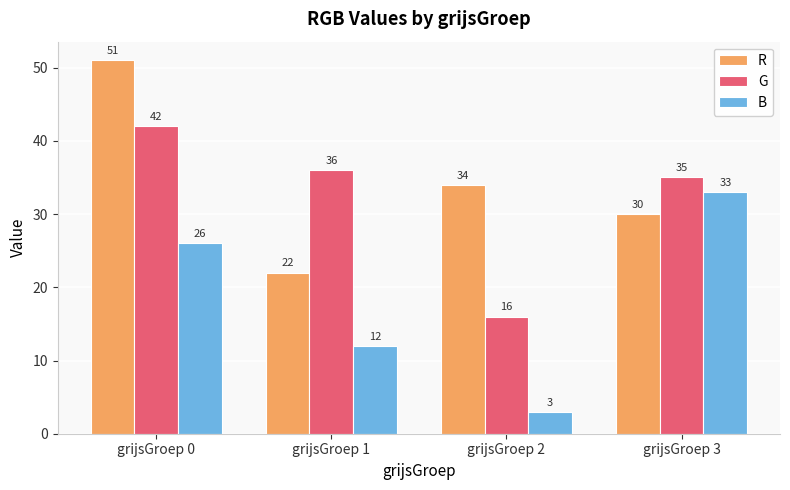

How many distinct data groups are displayed?

3